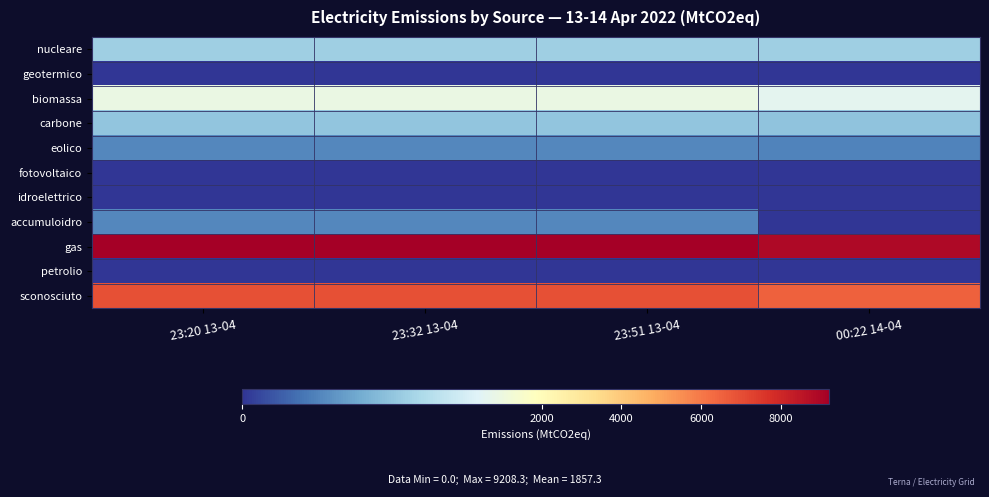

Which series has the widest spread of values?

accumuloidro